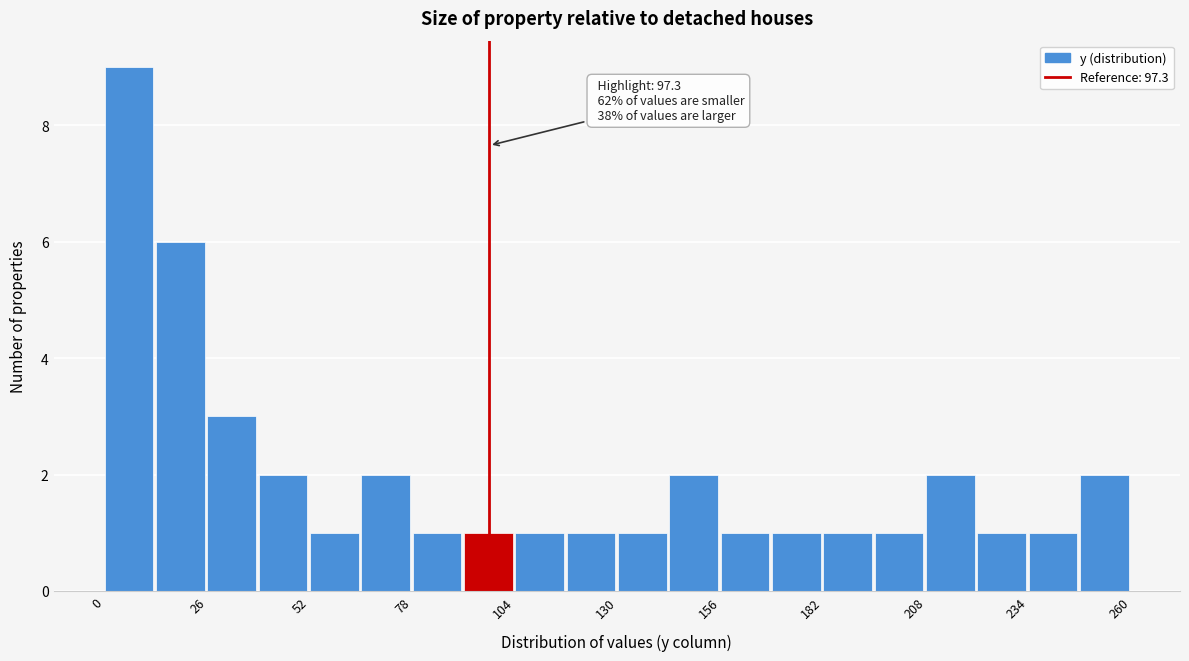

Around what value on the x-axis is the tallest bar? Give the approximate position of its centre, as read against the axis.

5